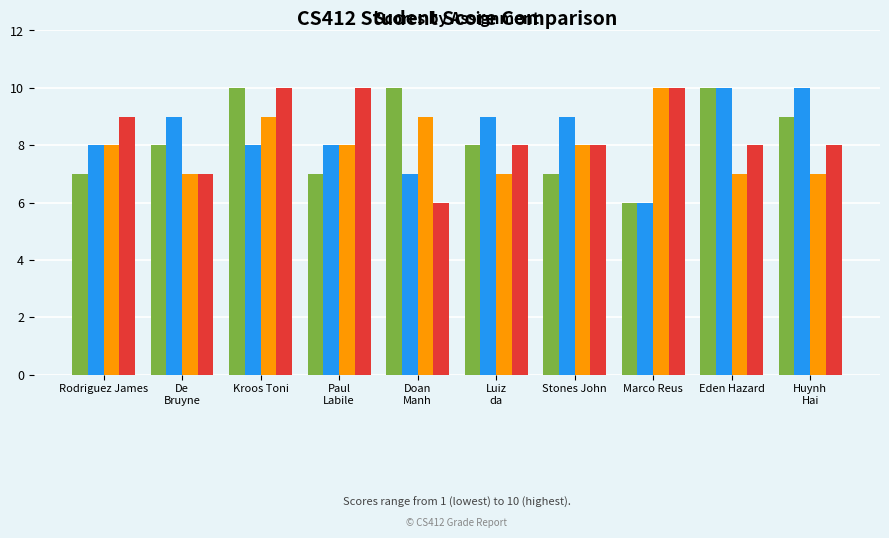

What is the greatest value displayed?

10